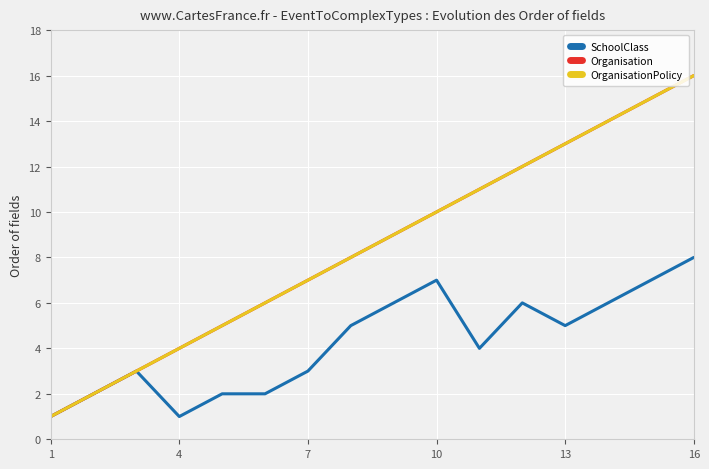

Is this an area chart (filled region under the line)?

No